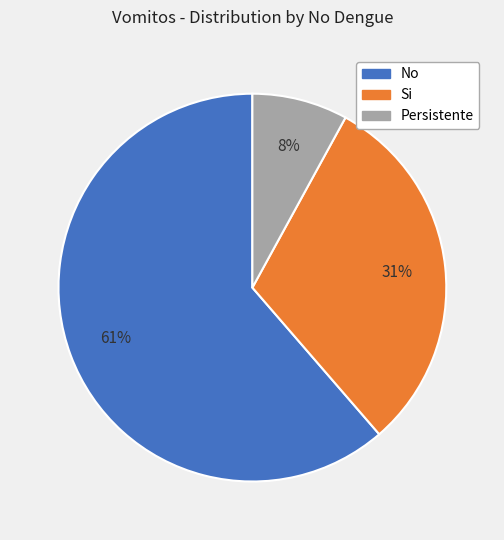

What percentage is the Persistente slice, to the nearest percent?

8%